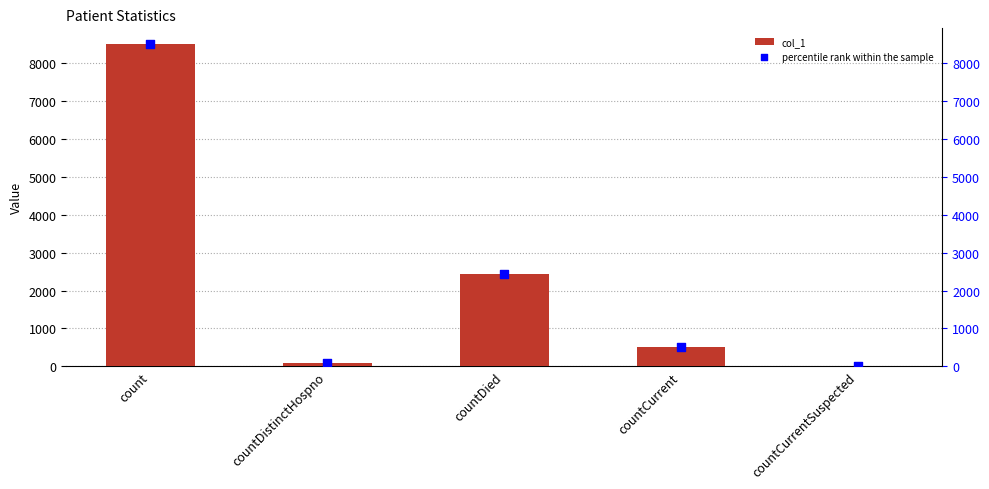

At which category is the sum across all series the highest?

count